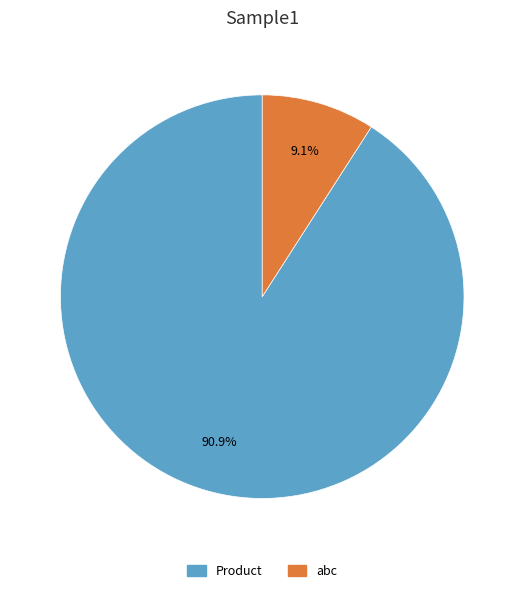

Does abc represent more than half of the total?

No